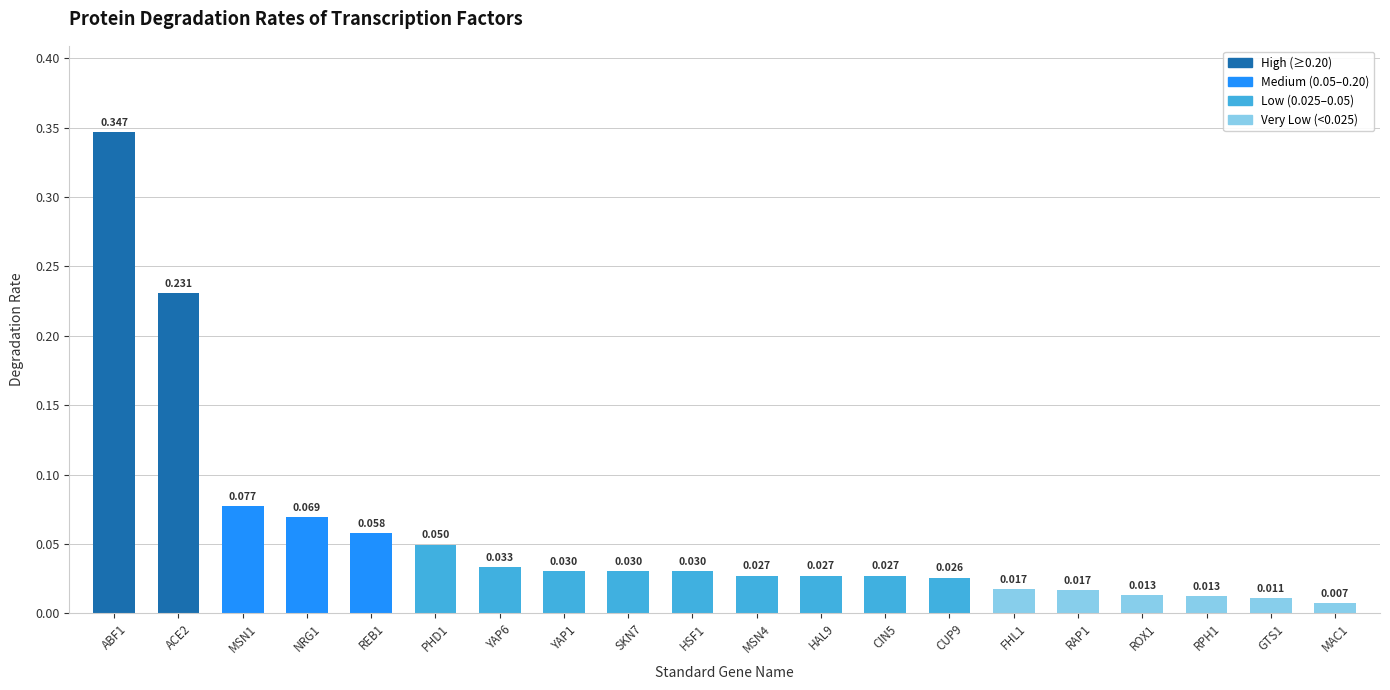

Reading left to right, list all the values displayed in this chart.

ABF1=0.3	ACE2=0.2	MSN1=0.1	NRG1=0.1	REB1=0.1	PHD1=0.0	YAP6=0.0	YAP1=0.0	SKN7=0.0	HSF1=0.0	MSN4=0.0	HAL9=0.0	CIN5=0.0	CUP9=0.0	FHL1=0.0	RAP1=0.0	ROX1=0.0	RPH1=0.0	GTS1=0.0	MAC1=0.0